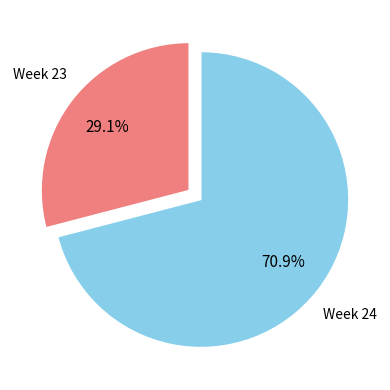

Do Week 24 and Week 23 together represent more than half of the pie?

Yes